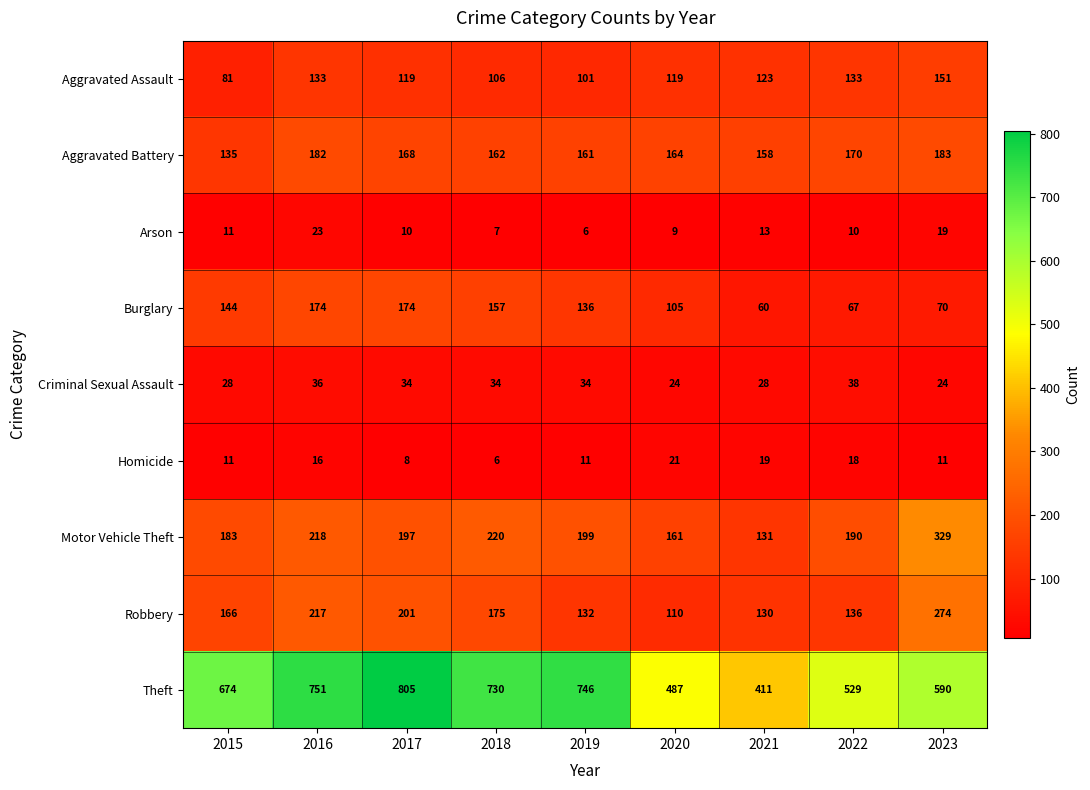

Count the number of data series in this chart.

9